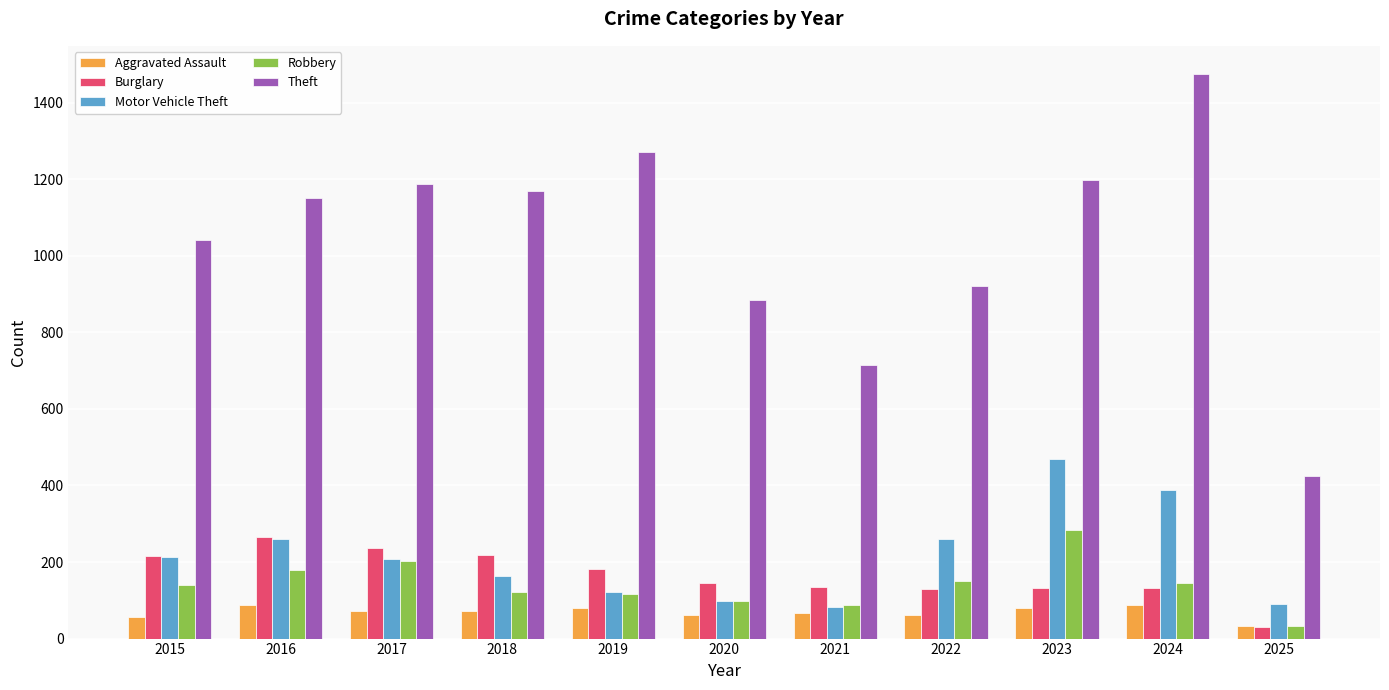

The value of Theft at 2018 is 1754. True or false?

False